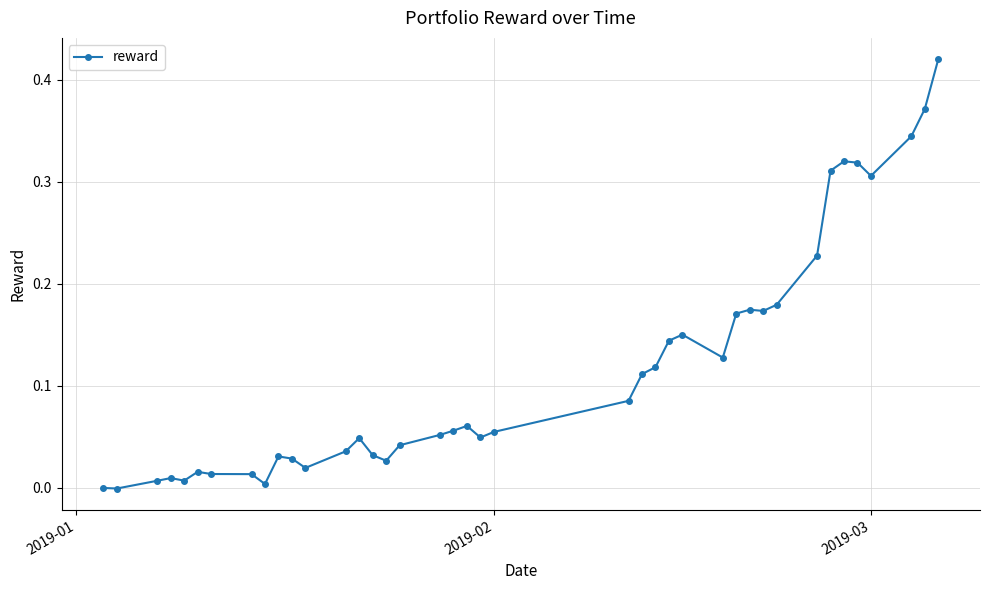

What is the sum of all values?

4.7